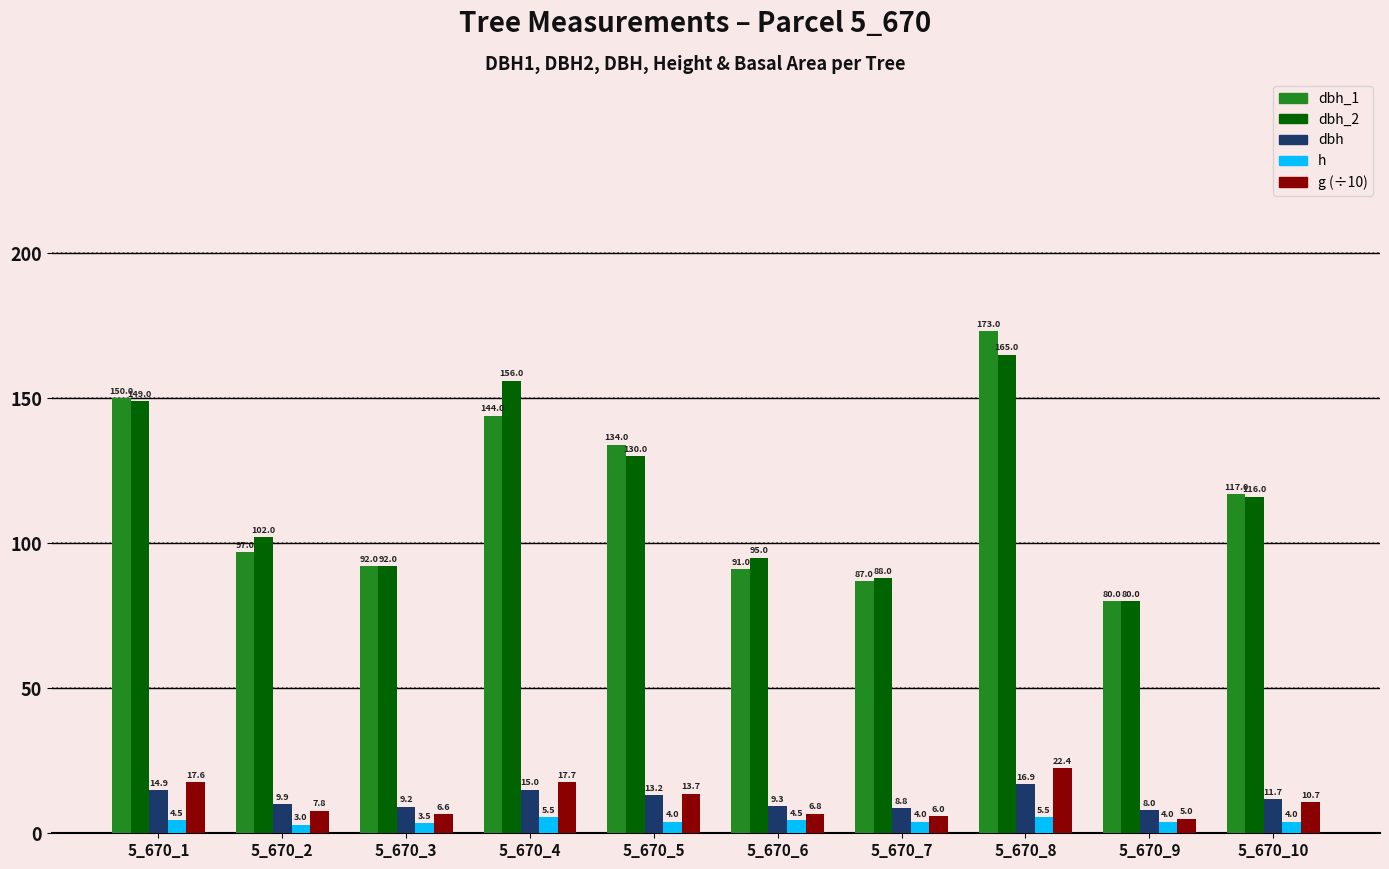

Which series has the largest total across all categories?

dbh_2